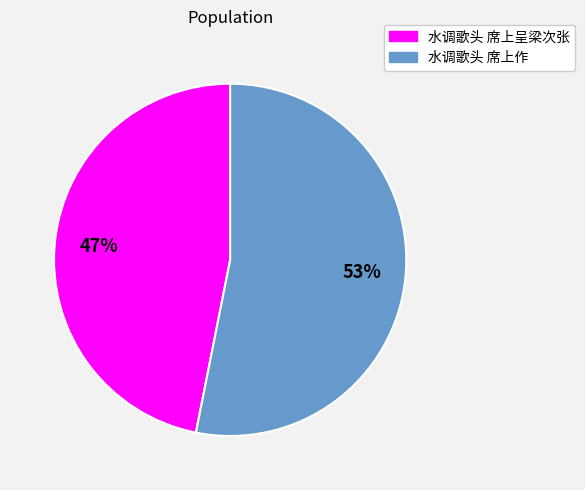

Which slice is the largest?

水调歌头 席上作